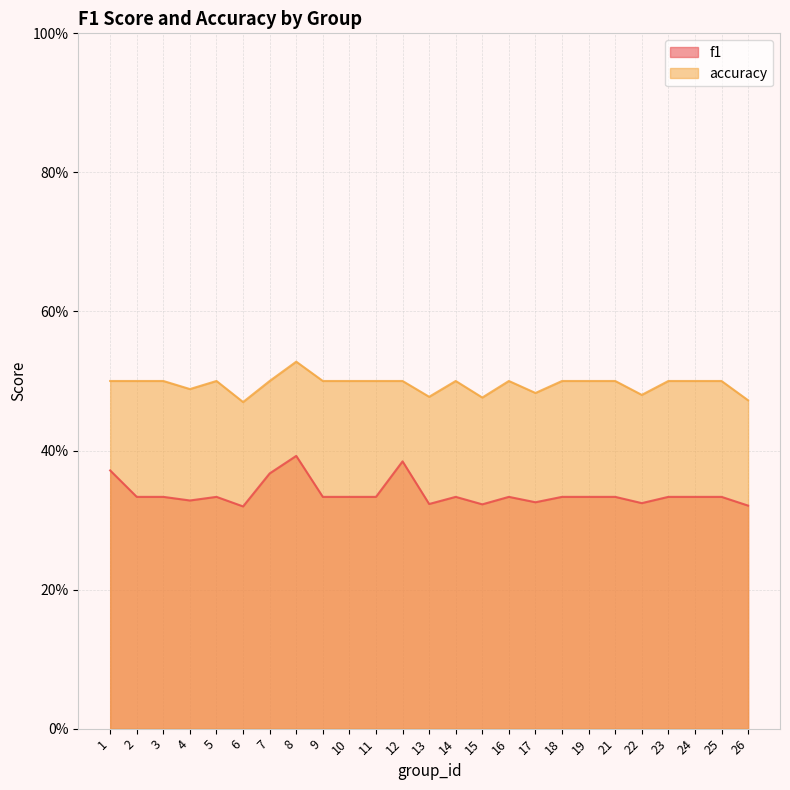

Which category has the highest value in the f1 series?

8